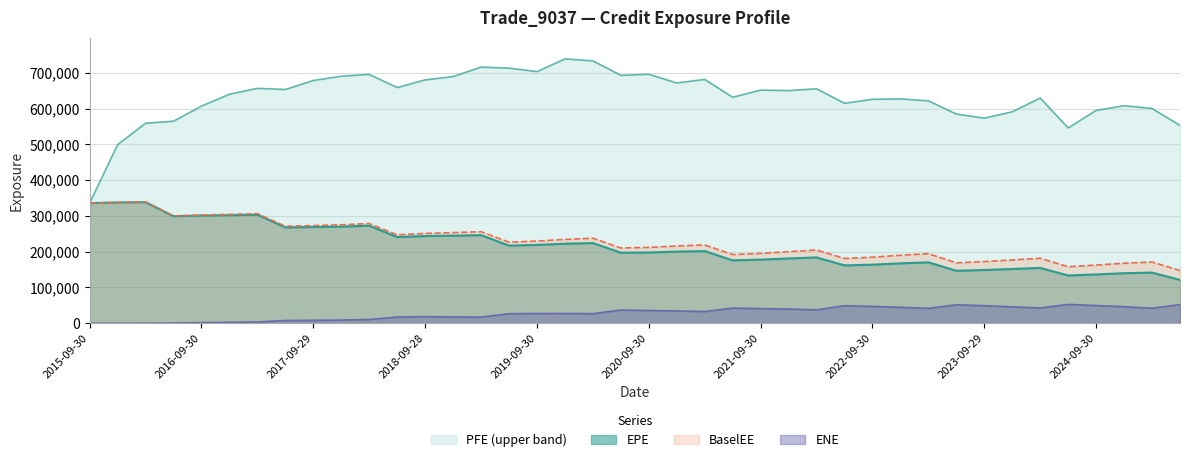

Where is the first local minimum for BaselEE?

2016-06-30